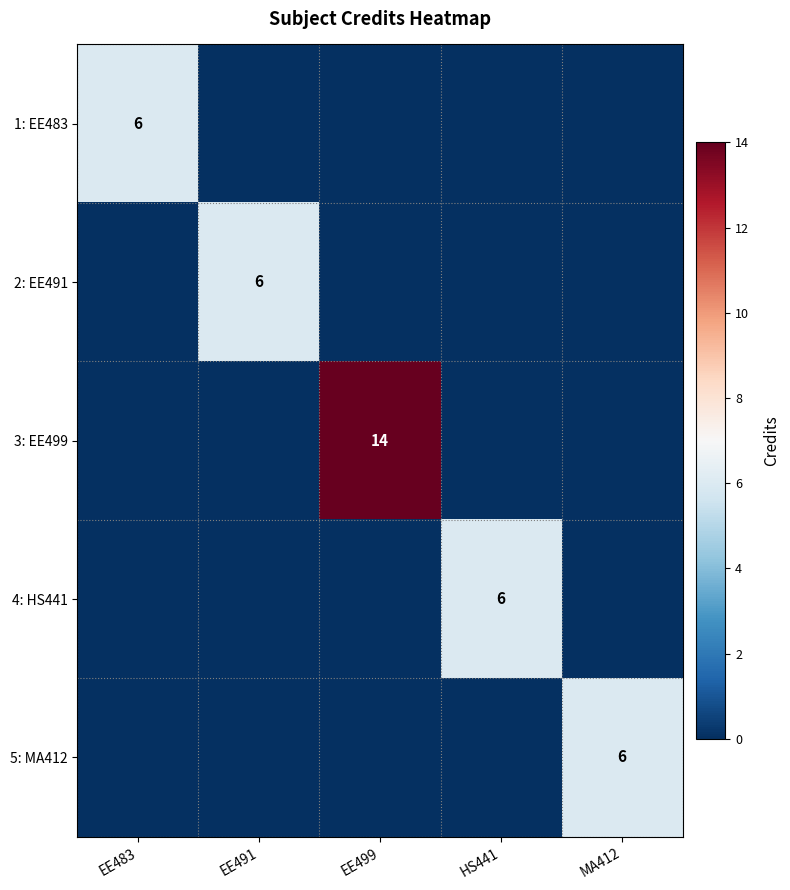

Is it true that 5: MA412 equals 6 at MA412?

True